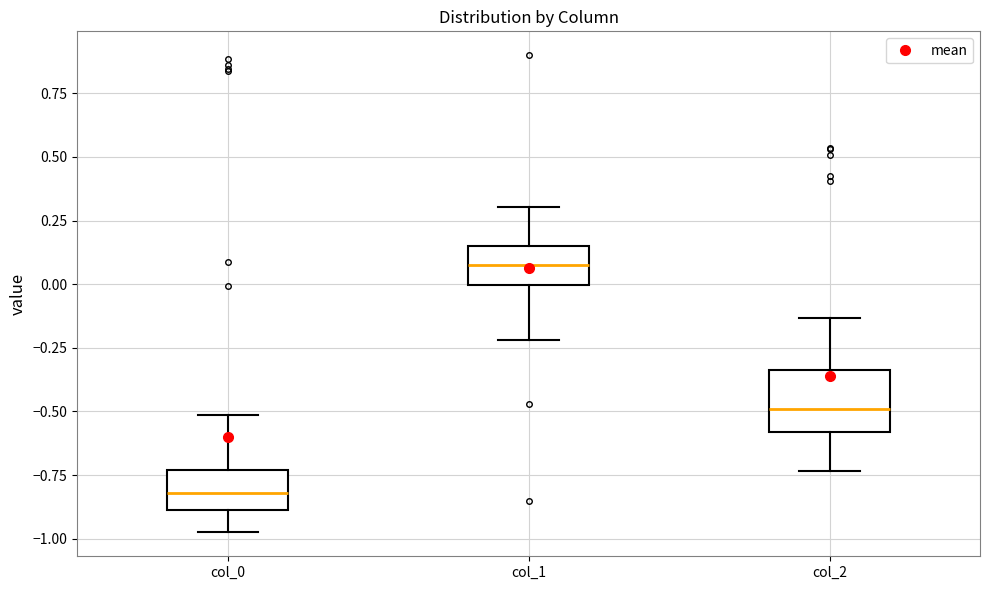

Reading left to right, read every box against the y-axis: the position of its median line, the range the box covers, and the ends of its whiskers. The values are not printed on the chart, so give them approximately, as read against the axis.

col_0: median -0.80, box -0.90 to -0.75, whiskers -1.00 to -0.50
col_1: median 0.10, box 0.00 to 0.15, whiskers -0.20 to 0.30
col_2: median -0.50, box -0.60 to -0.35, whiskers -0.75 to -0.15